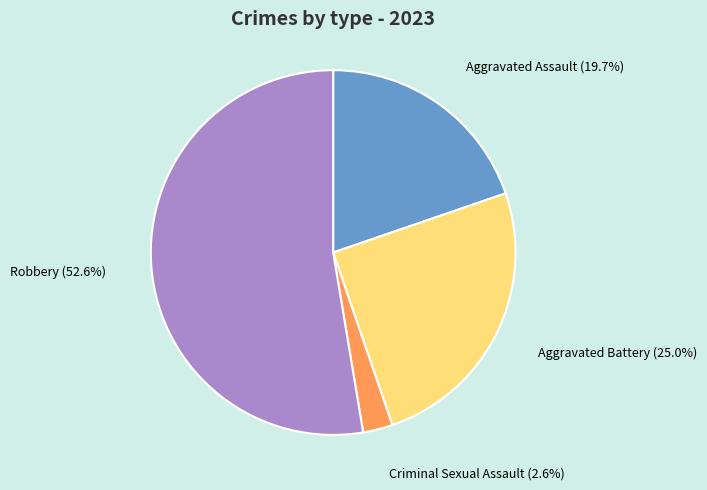

Do Robbery and Aggravated Assault together represent more than half of the pie?

Yes